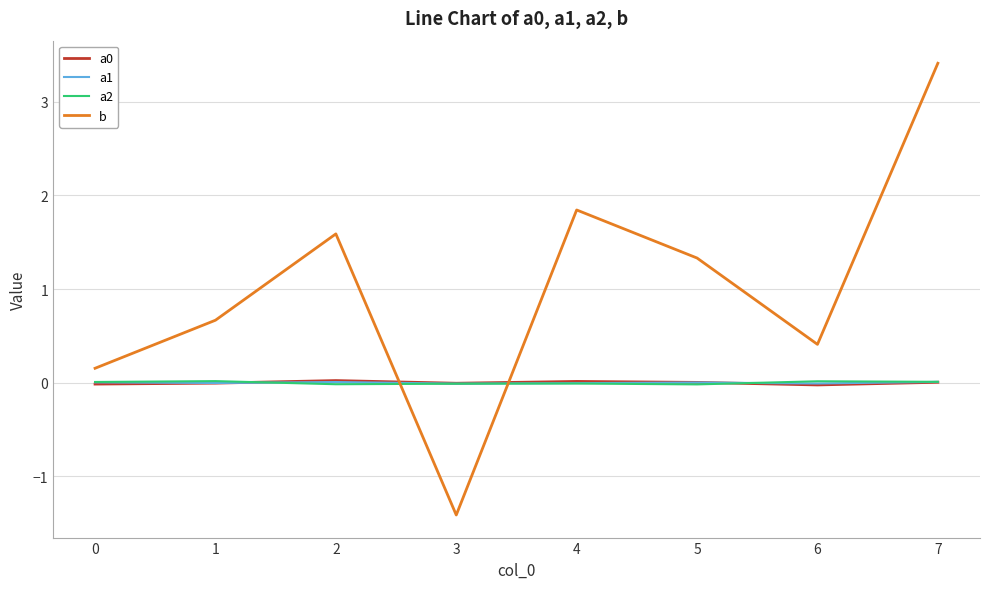

Which series ends up on top after the final intersection of b and a0?

b